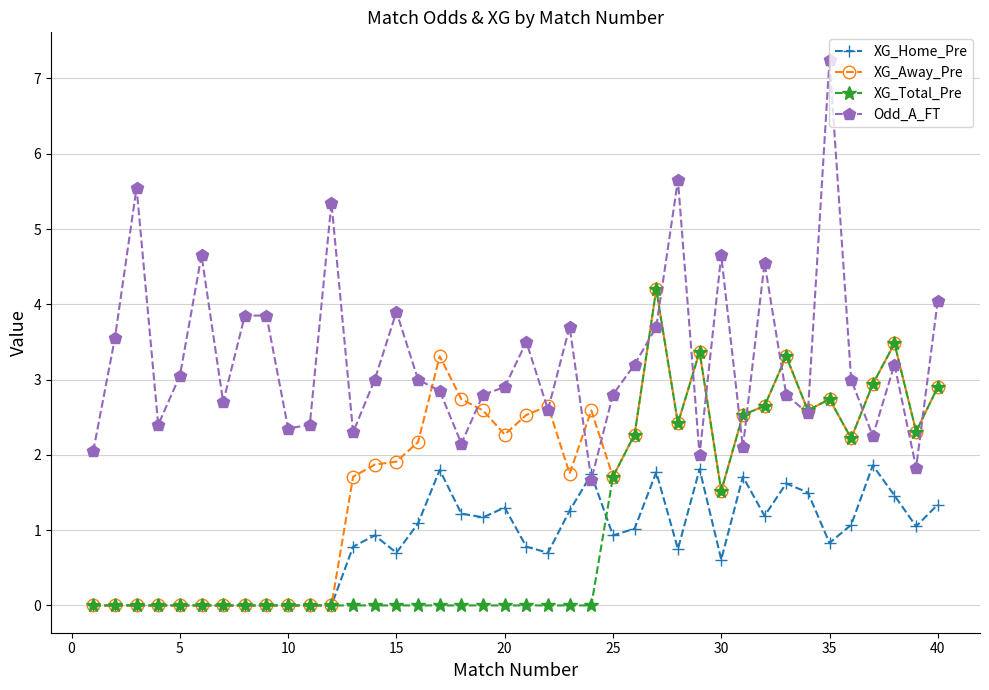

What is the value of the XG_Away_Pre point at the 37th from the left?

2.9